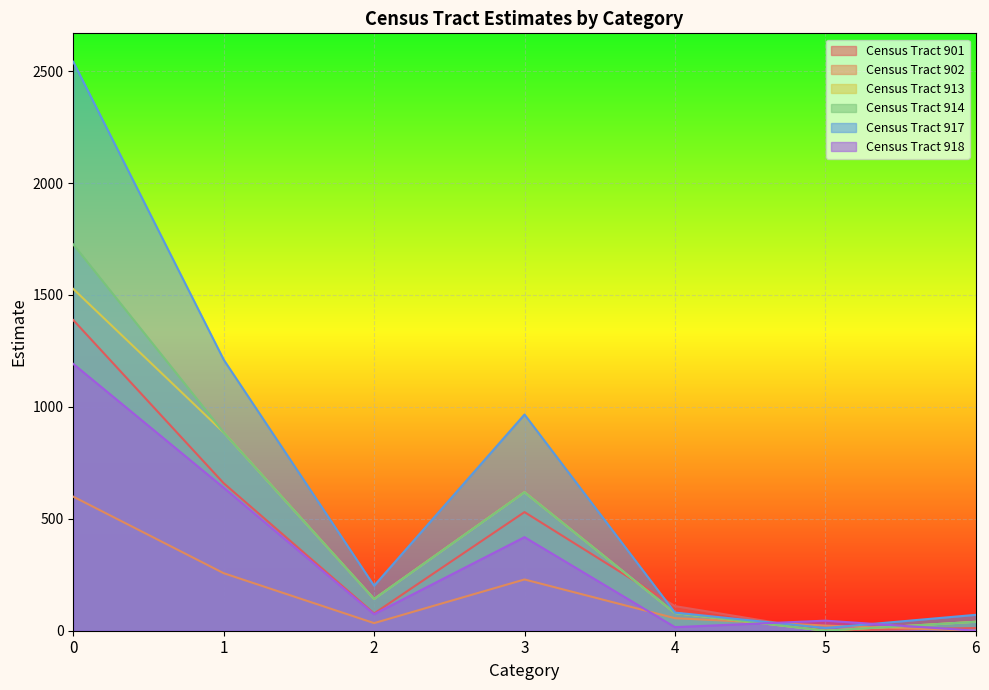

List the series in order of their peak value, highest first.

Census Tract 917, Census Tract 914, Census Tract 913, Census Tract 901, Census Tract 918, Census Tract 902